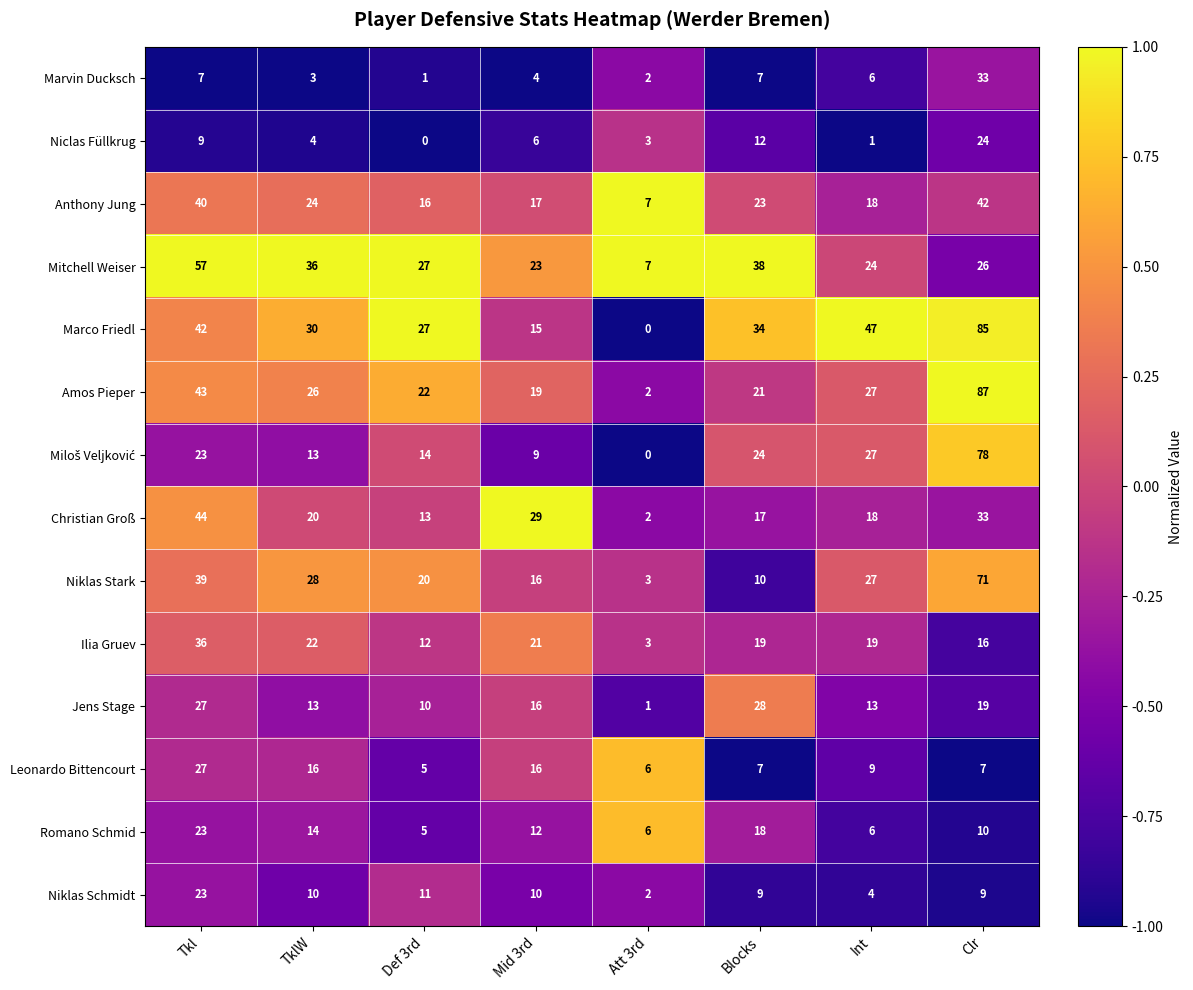

The Marco Friedl series shows 42 at Tkl. True or false?

True